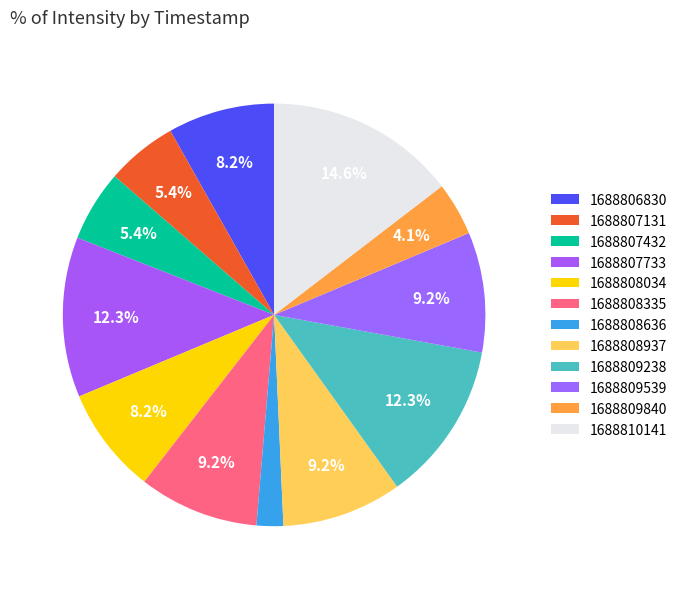

How many slices are in this pie chart?

12